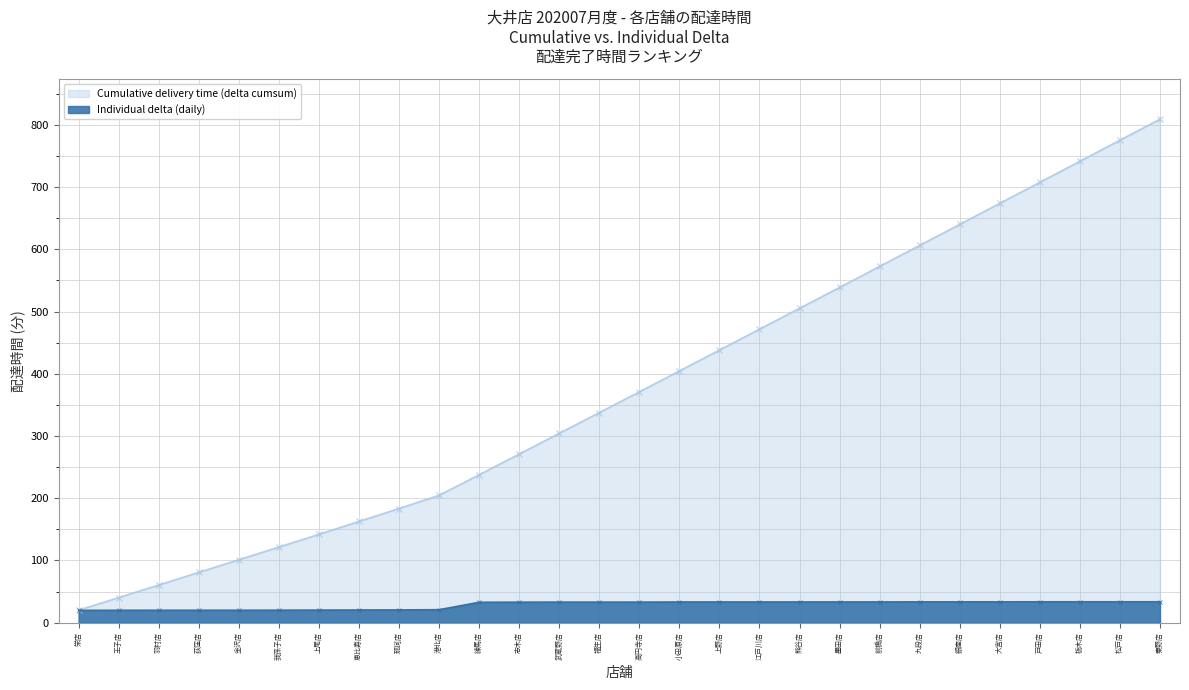

What is the label of the 26th point from the left?

栃木店